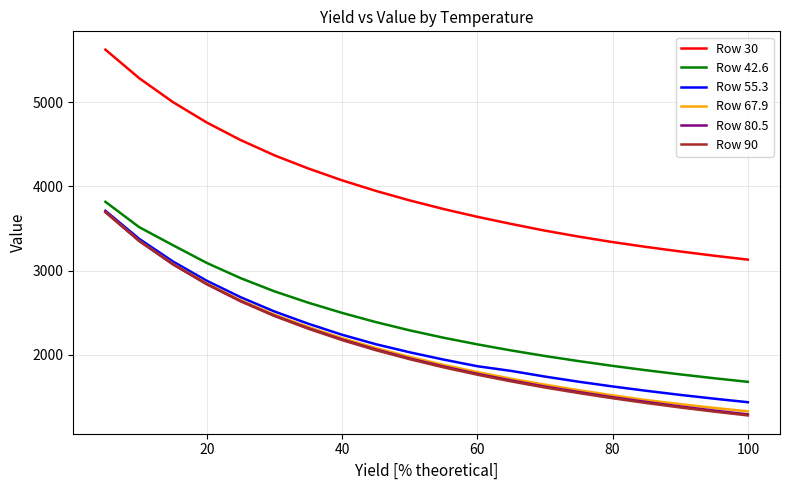

Which series has the widest spread of values?

Row 30